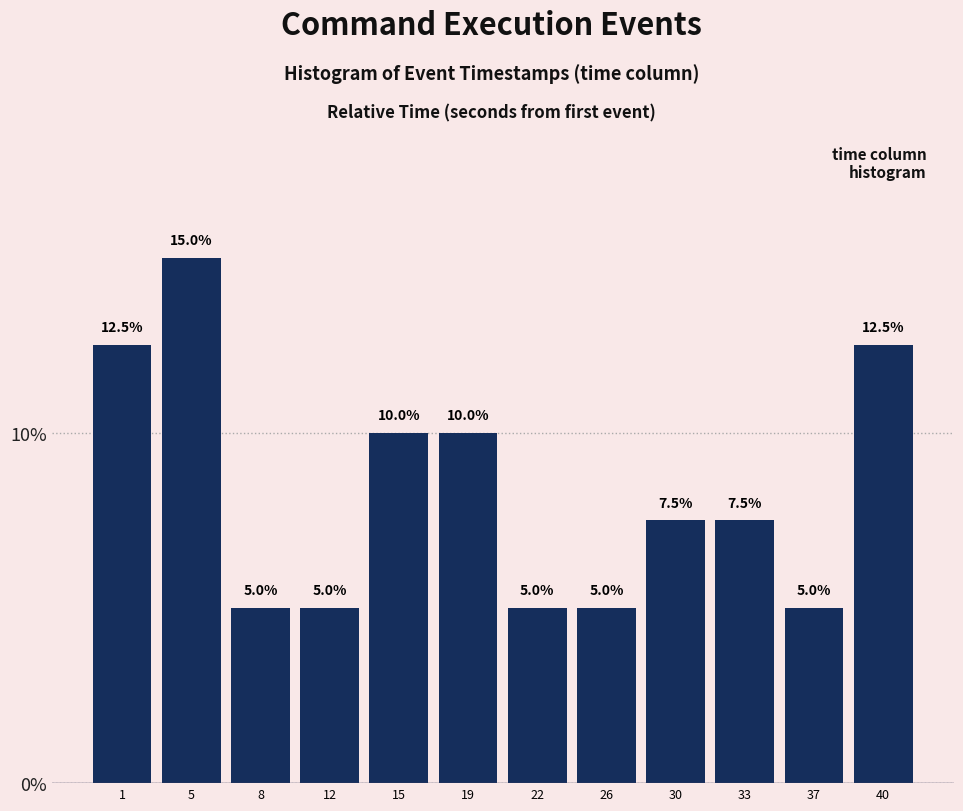

Reading left to right, extract all data points from this chart.

1=12.5	5=15.0	8=5.0	12=5.0	15=10.0	19=10.0	22=5.0	26=5.0	30=7.5	33=7.5	37=5.0	40=12.5